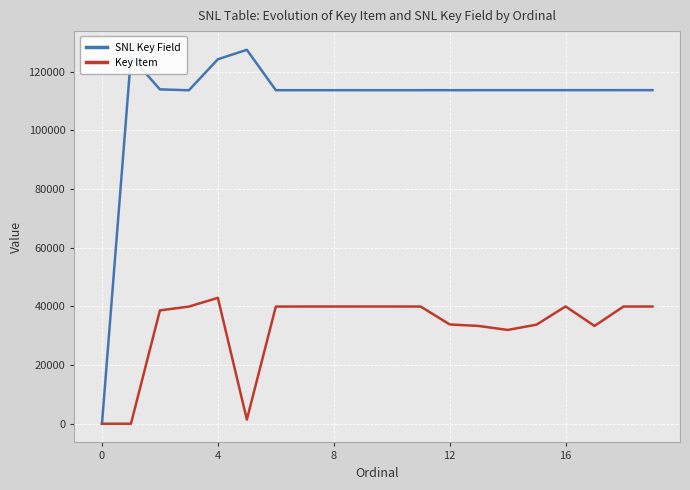

Which series has the largest total across all categories?

SNL Key Field